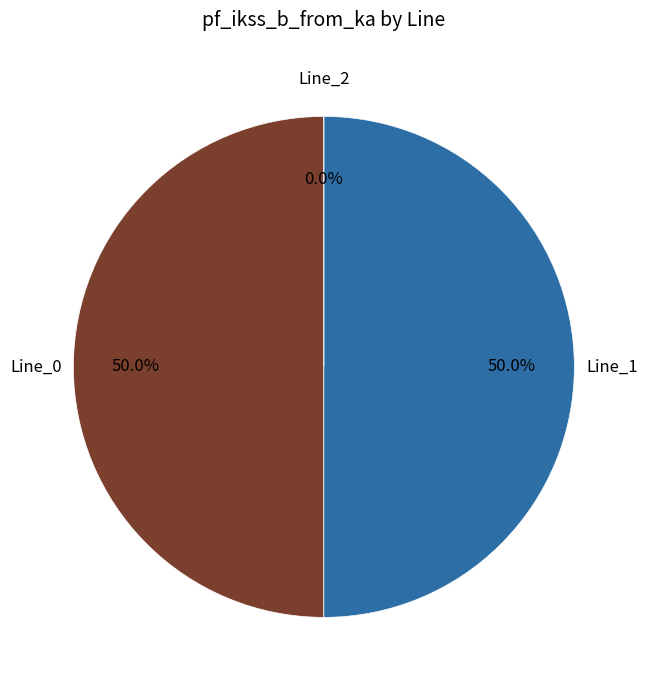

The Line_0 slice represents 36% of the pie. True or false?

False